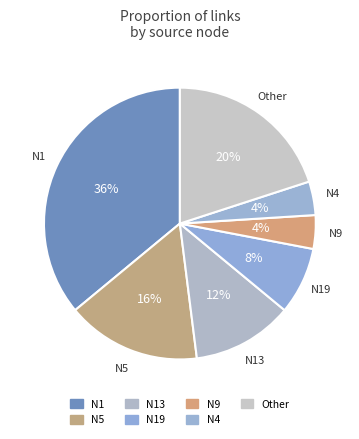

How many segments does this pie chart have?

7